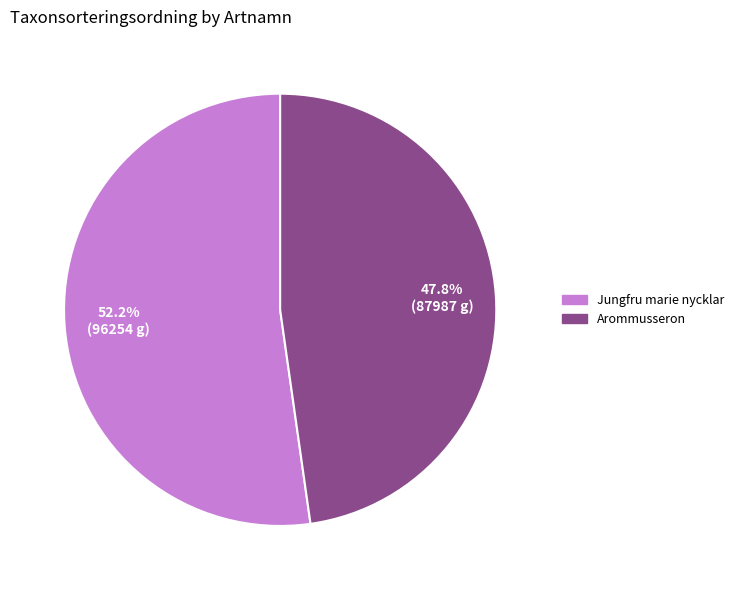

Which slice is the largest?

Jungfru marie nycklar